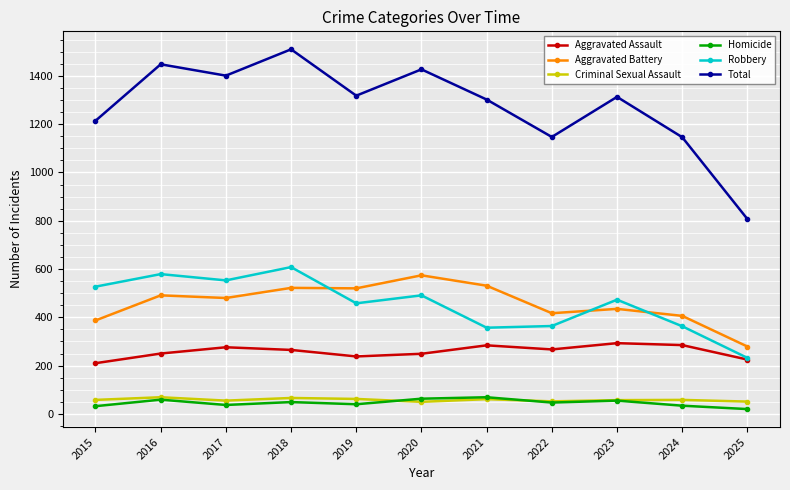

Which series changed the most between 2017 and 2023?

Total